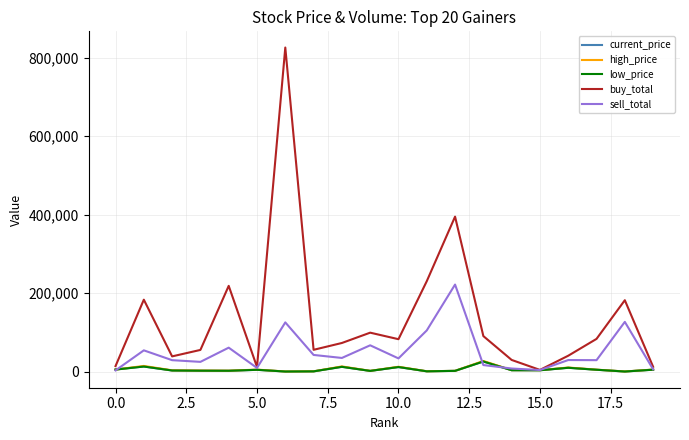

Which series has the widest spread of values?

buy_total